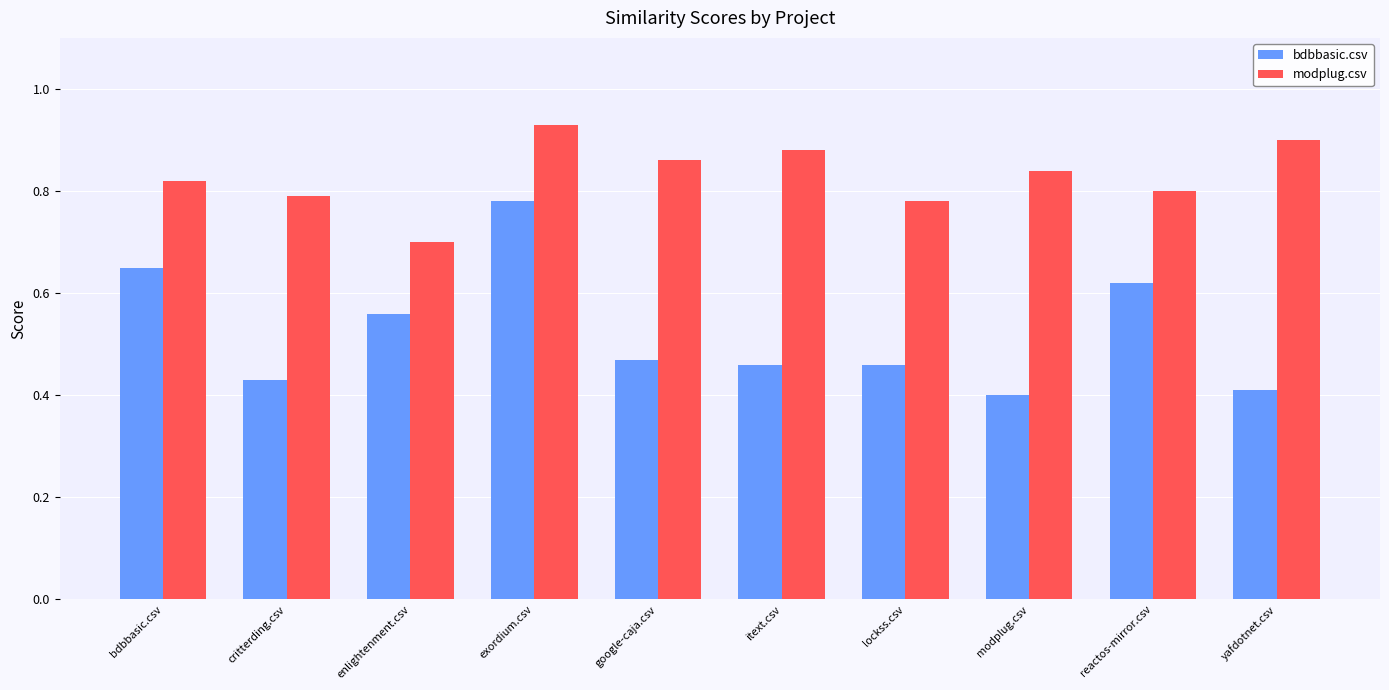

Between bdbbasic.csv and enlightenment.csv, which series saw the biggest shift?

modplug.csv